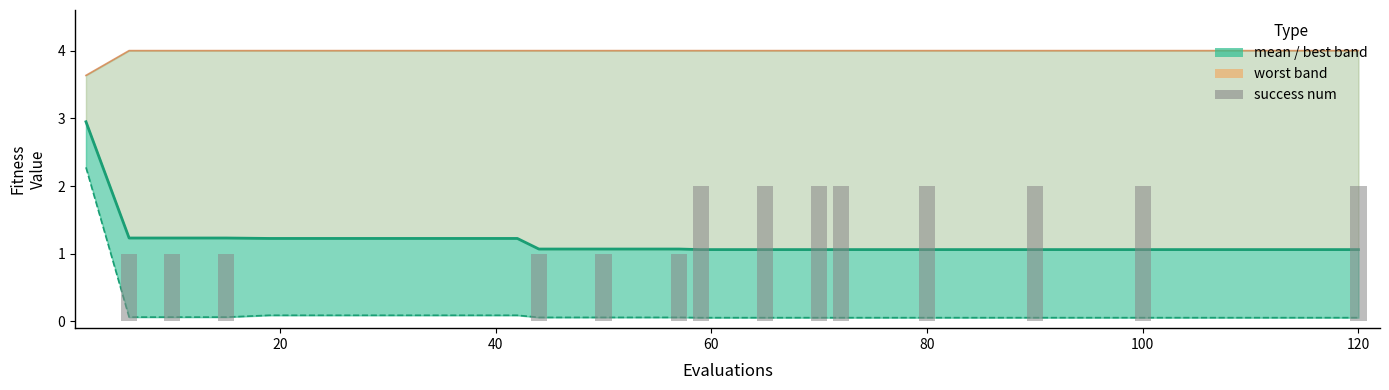

The worst series shows 6.4 at 8. True or false?

False